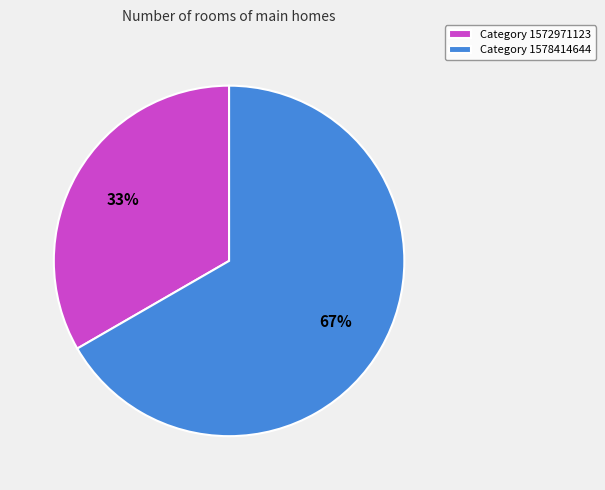

Is Category 1572971123 the majority of the pie?

No